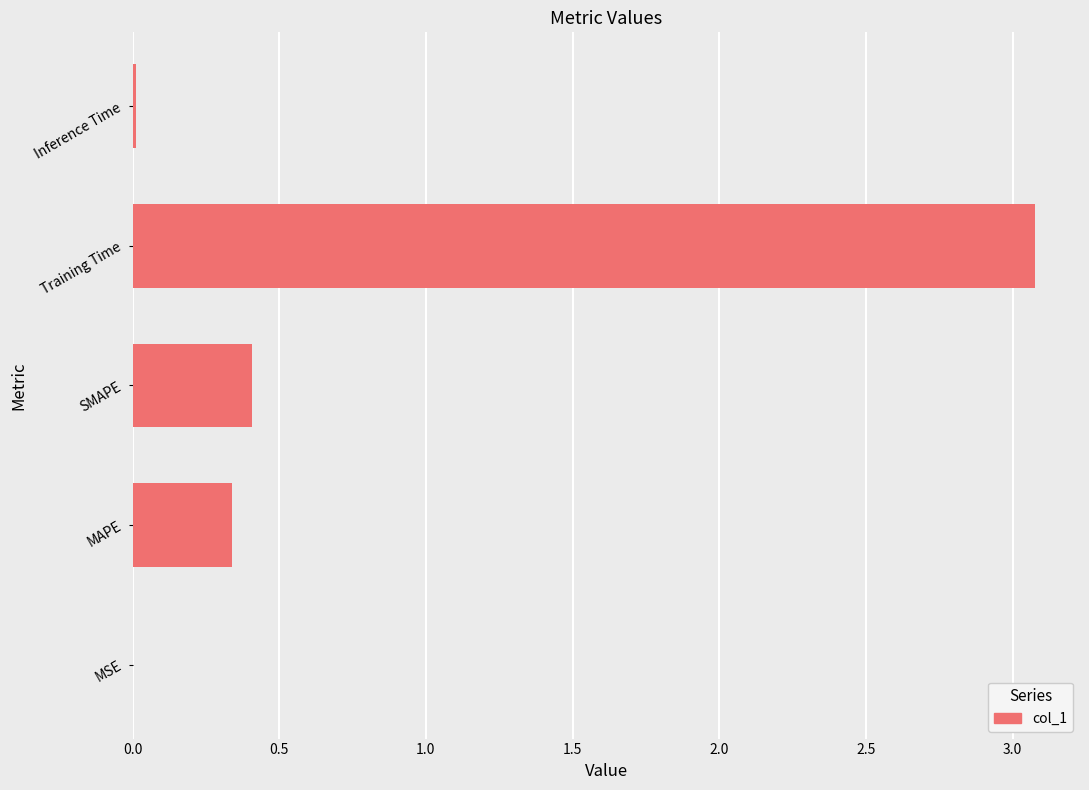

What is the sum of all values?

3.8